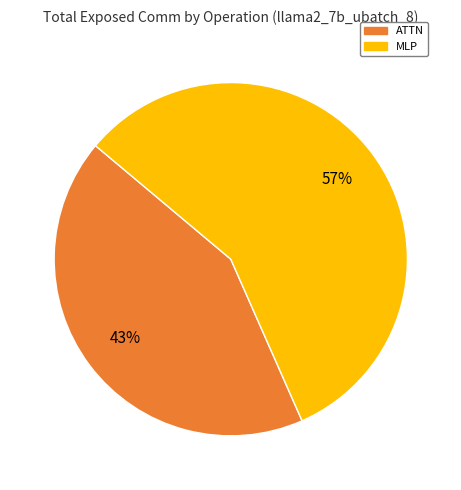

To the nearest percent, what is the average slice percentage?

50%